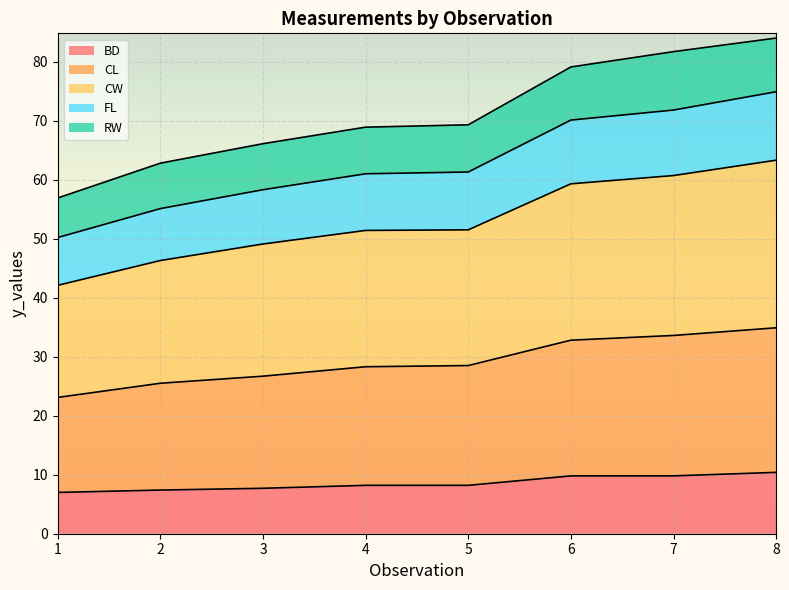

What is the highest value of the BD series?

10.4